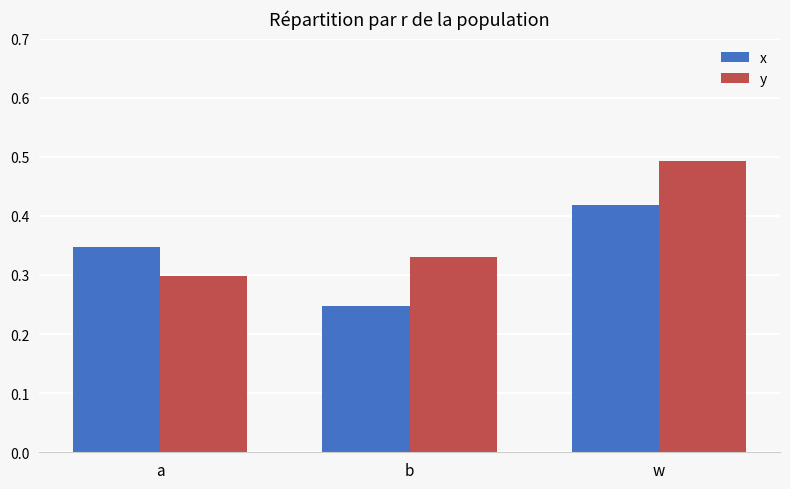

What is the sum of the y values at w and b?

0.8